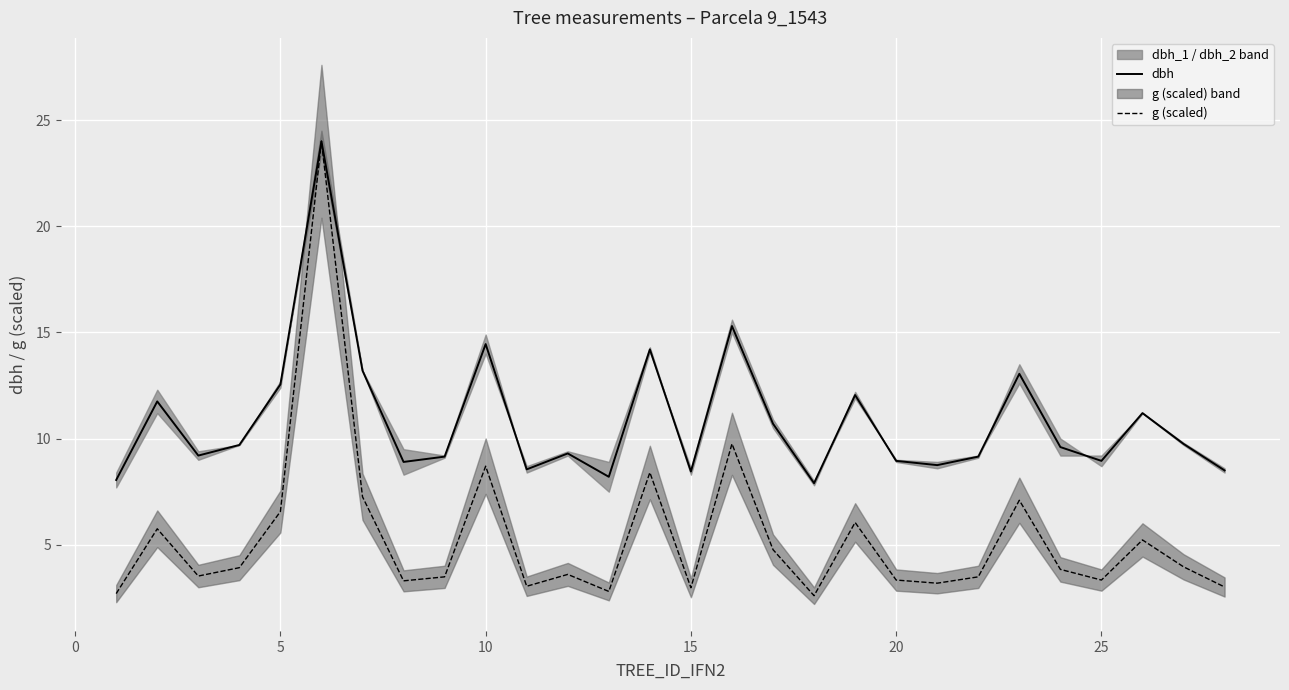

True or false: dbh and g (scaled) cross at least once.

False